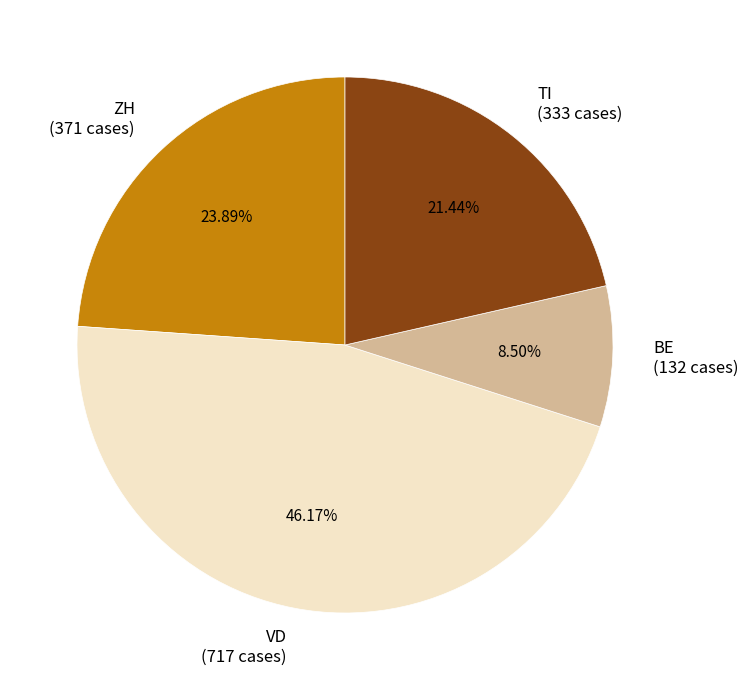

Approximately how many times larger is the value at ZH (371 cases) compared to BE (132 cases)?

2.8